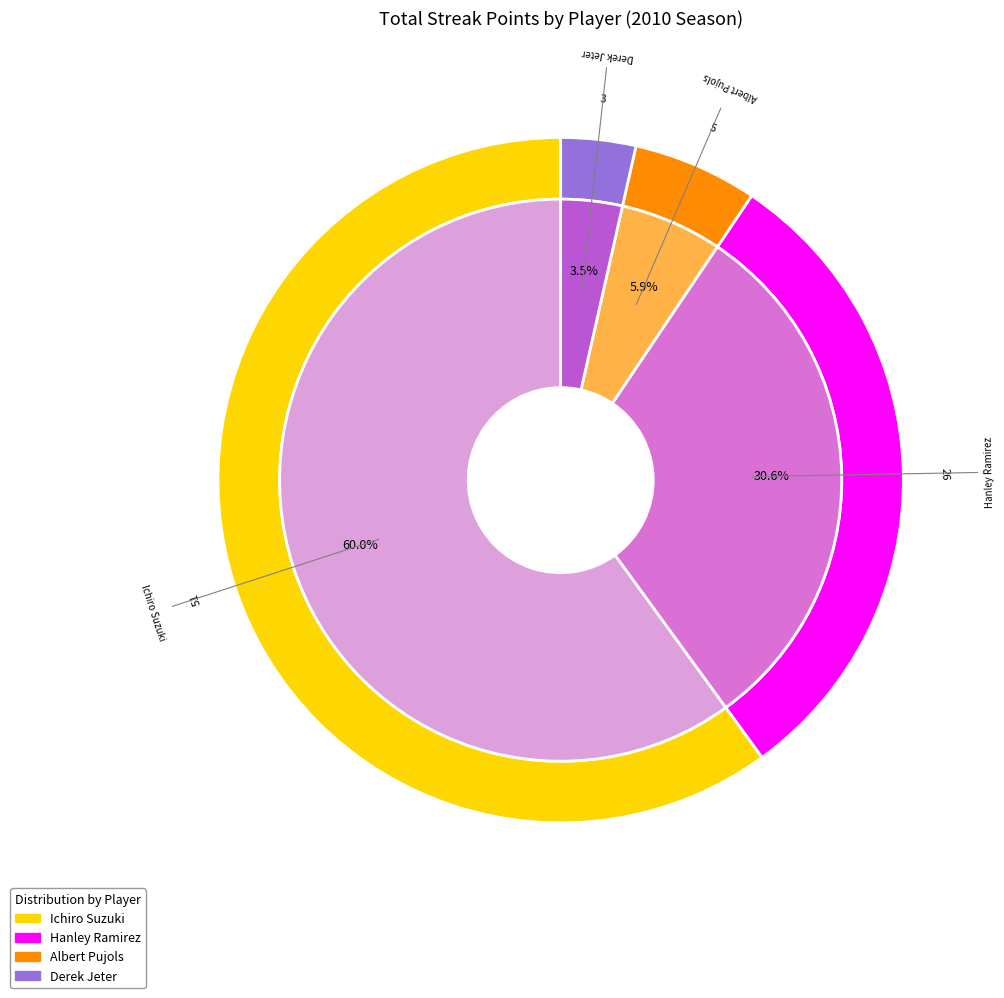

Is the sum of Derek Jeter and Ichiro Suzuki greater than half?

Yes